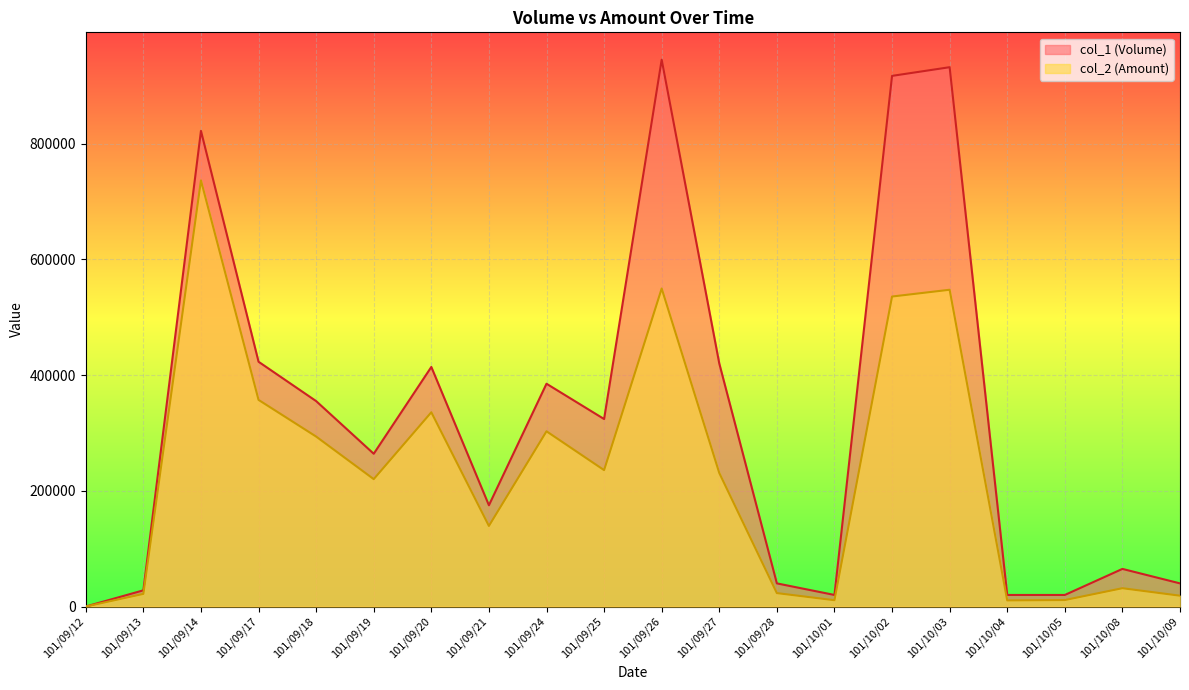

At which label does col_1 (Volume) reach its minimum?

101/09/12